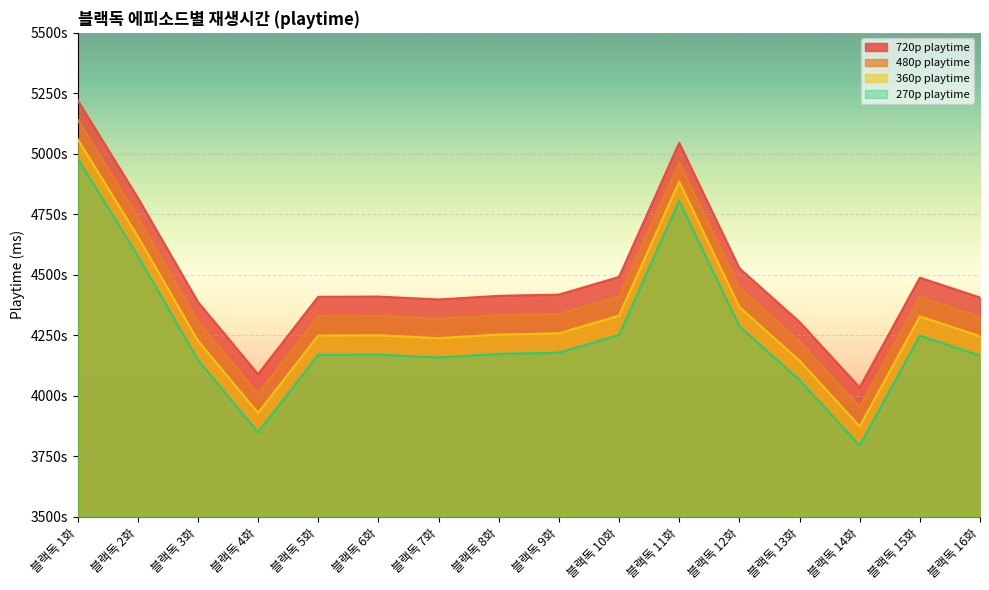

True or false: 360p playtime has a value of 1963120 at 블랙독 1화.

False